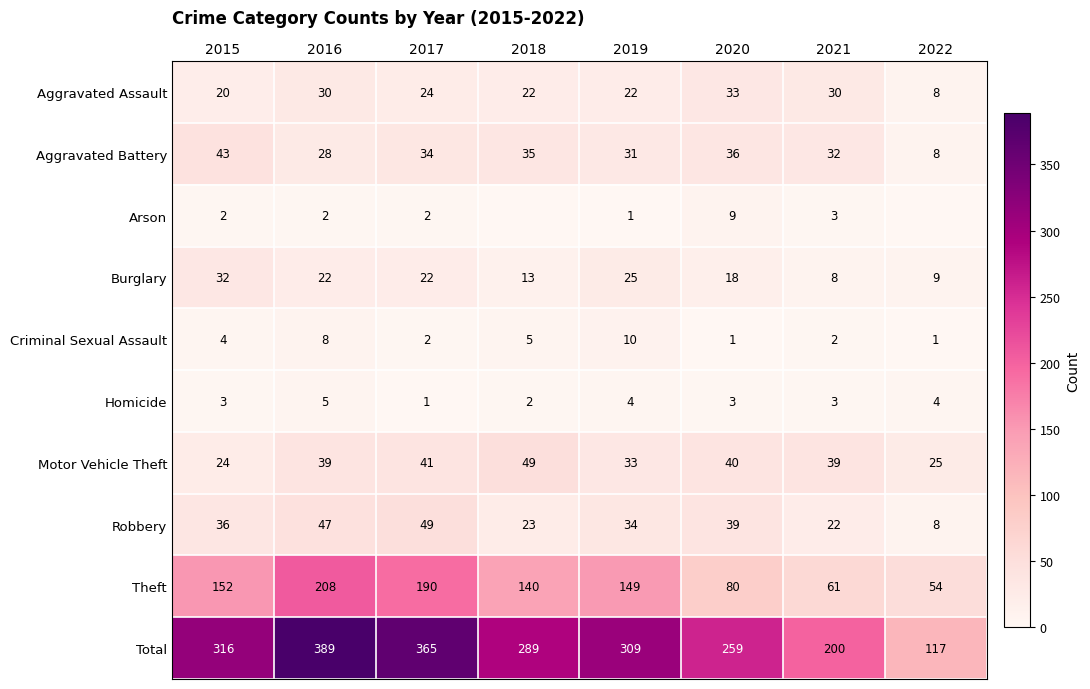

Between 2018 and 2016, which is larger?

2016